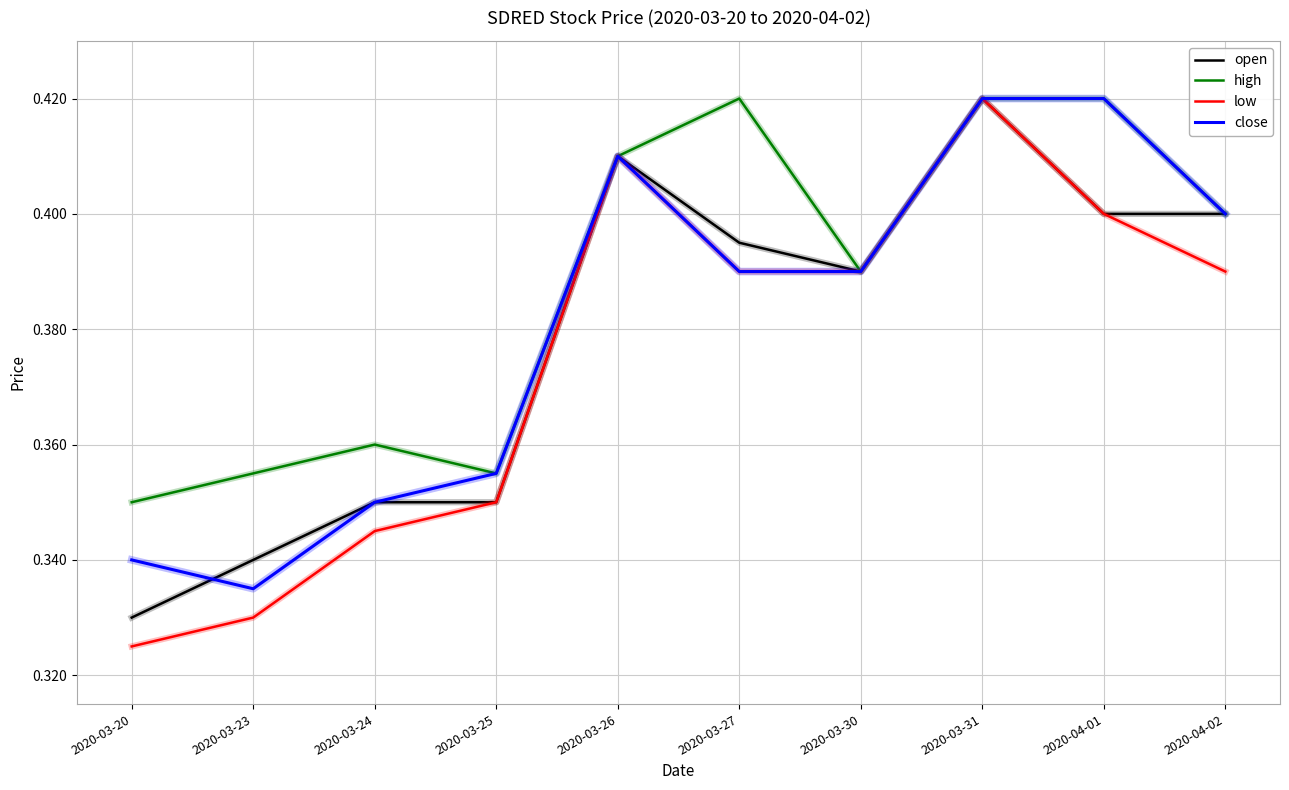

Between 2020-03-25 and 2020-04-02, which series saw the biggest shift?

open